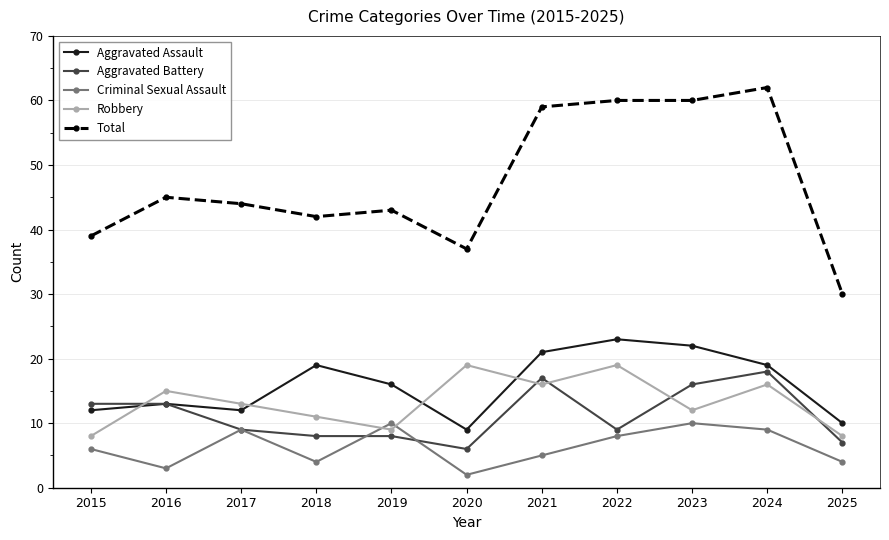

What is the minimum value for Criminal Sexual Assault?

2